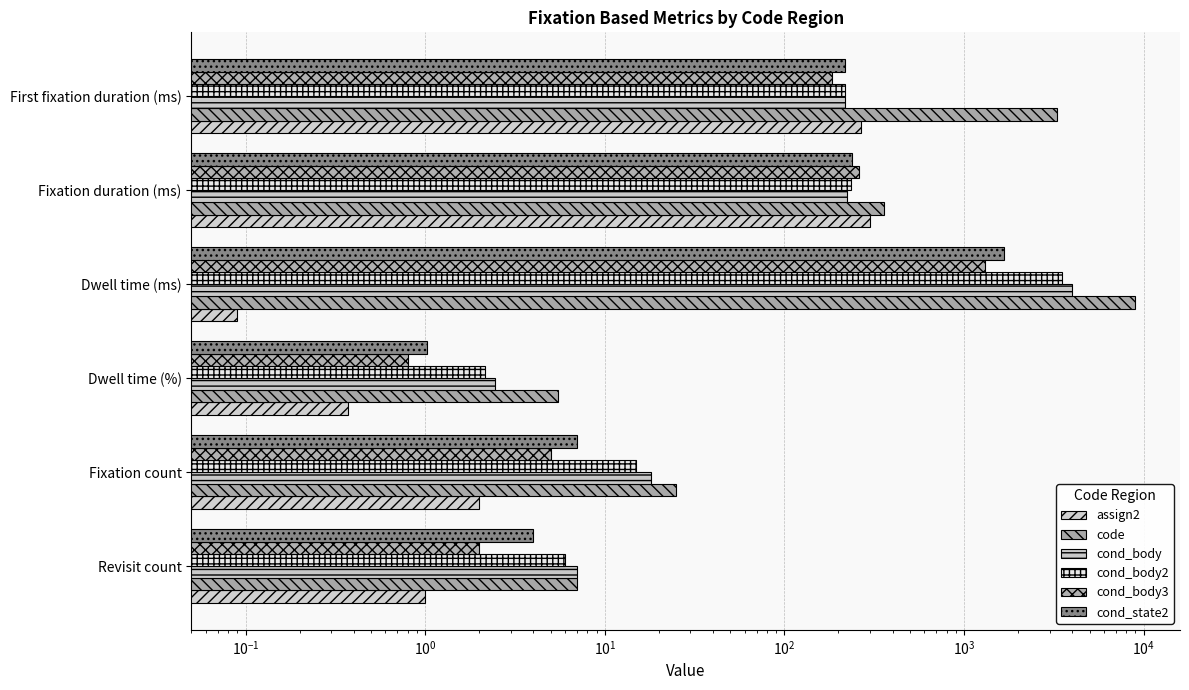

Which series has the widest spread of values?

code